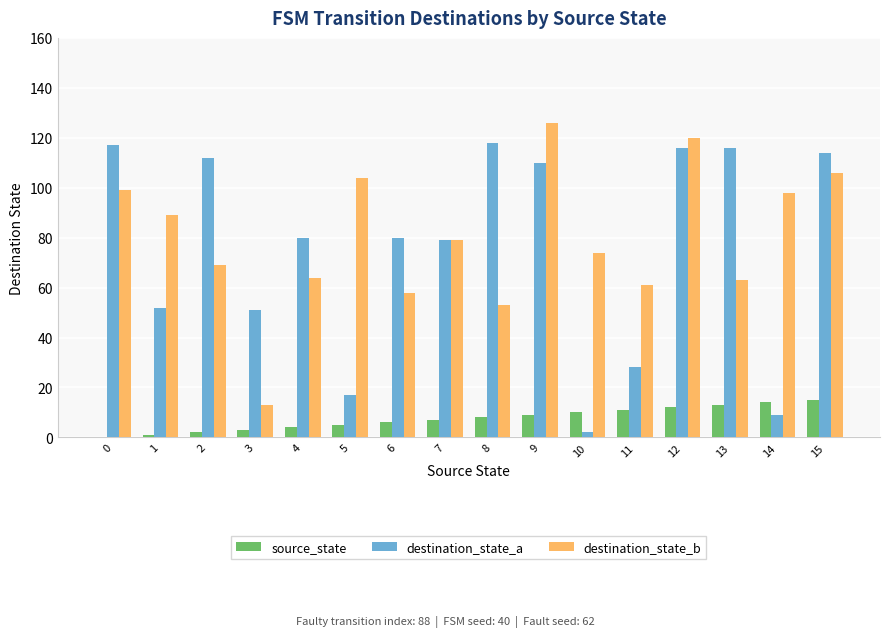

What is the sum of all source_state values?

120